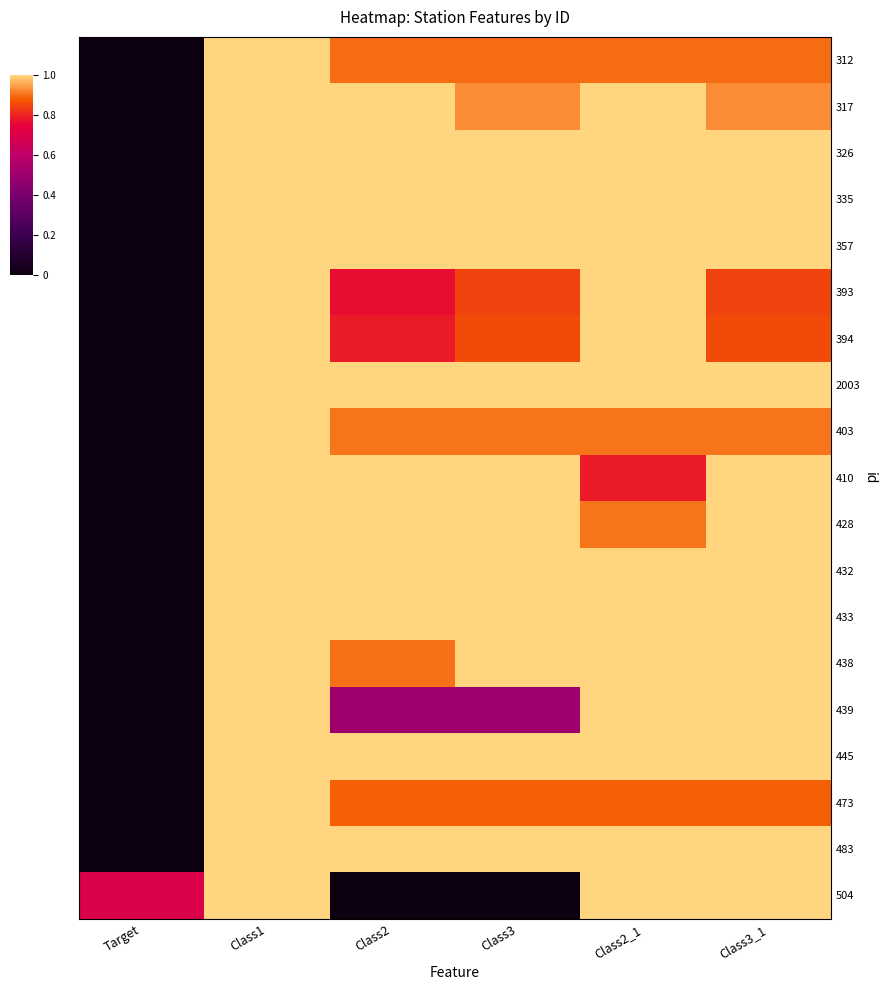

Reading left to right, what are all the values shown in this chart?

312: Target=0.0	Class1=1.0	Class2=0.9	Class3=0.9	Class2_1=0.9	Class3_1=0.9
317: Target=0.0	Class1=1.0	Class2=1.0	Class3=0.9	Class2_1=1.0	Class3_1=0.9
326: Target=0.0	Class1=1.0	Class2=1.0	Class3=1.0	Class2_1=1.0	Class3_1=1.0
335: Target=0.0	Class1=1.0	Class2=1.0	Class3=1.0	Class2_1=1.0	Class3_1=1.0
357: Target=0.0	Class1=1.0	Class2=1.0	Class3=1.0	Class2_1=1.0	Class3_1=1.0
393: Target=0.0	Class1=1.0	Class2=0.8	Class3=0.8	Class2_1=1.0	Class3_1=0.8
394: Target=0.0	Class1=1.0	Class2=0.8	Class3=0.9	Class2_1=1.0	Class3_1=0.9
2003: Target=0.0	Class1=1.0	Class2=1.0	Class3=1.0	Class2_1=1.0	Class3_1=1.0
403: Target=0.0	Class1=1.0	Class2=0.9	Class3=0.9	Class2_1=0.9	Class3_1=0.9
410: Target=0.0	Class1=1.0	Class2=1.0	Class3=1.0	Class2_1=0.8	Class3_1=1.0
428: Target=0.0	Class1=1.0	Class2=1.0	Class3=1.0	Class2_1=0.9	Class3_1=1.0
432: Target=0.0	Class1=1.0	Class2=1.0	Class3=1.0	Class2_1=1.0	Class3_1=1.0
433: Target=0.0	Class1=1.0	Class2=1.0	Class3=1.0	Class2_1=1.0	Class3_1=1.0
438: Target=0.0	Class1=1.0	Class2=0.9	Class3=1.0	Class2_1=1.0	Class3_1=1.0
439: Target=0.0	Class1=1.0	Class2=0.5	Class3=0.5	Class2_1=1.0	Class3_1=1.0
445: Target=0.0	Class1=1.0	Class2=1.0	Class3=1.0	Class2_1=1.0	Class3_1=1.0
473: Target=0.0	Class1=1.0	Class2=0.9	Class3=0.9	Class2_1=0.9	Class3_1=0.9
483: Target=0.0	Class1=1.0	Class2=1.0	Class3=1.0	Class2_1=1.0	Class3_1=1.0
504: Target=0.7	Class1=1.0	Class2=0.0	Class3=0.0	Class2_1=1.0	Class3_1=1.0